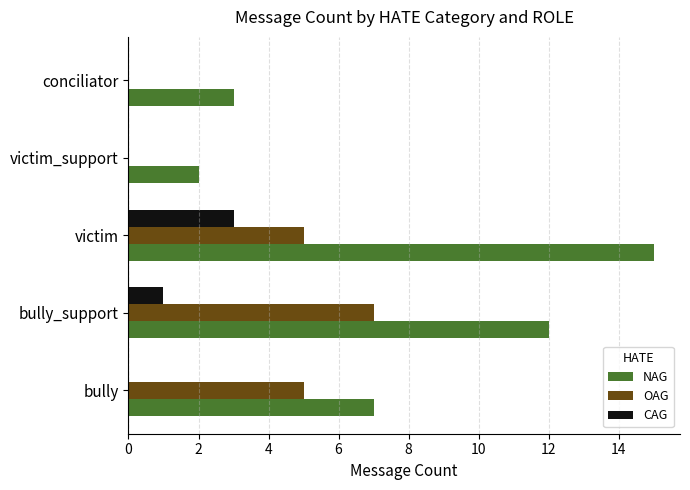

What is the sum of the OAG values at conciliator and victim?

5